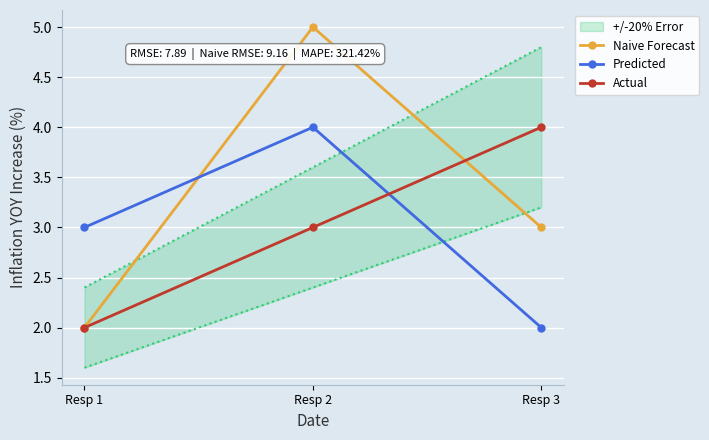

Which series changed the most between Resp 1 and Resp 2?

Naive Forecast